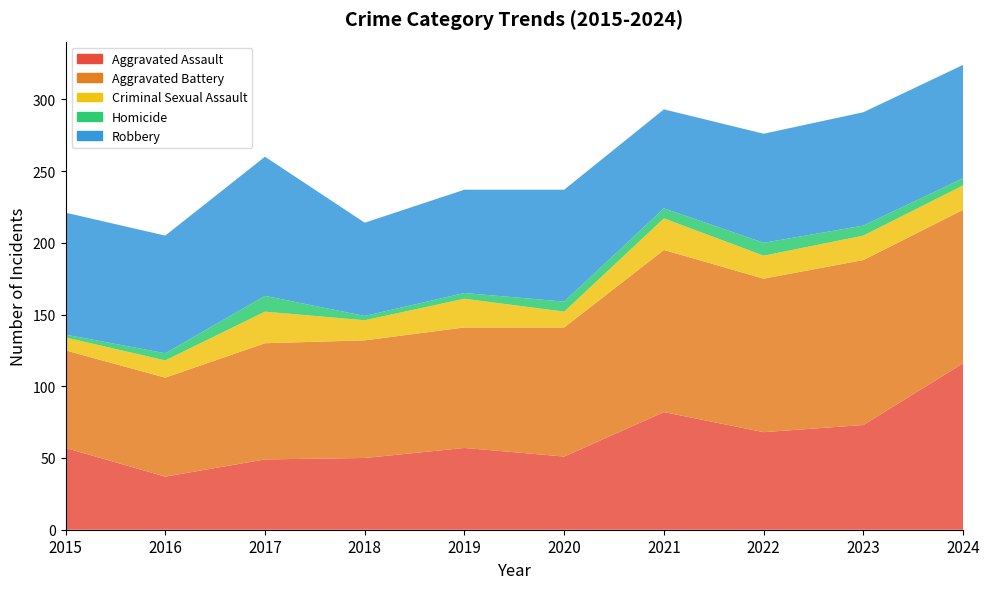

Reading left to right, what are all the values shown in this chart?

Aggravated Assault: 2015=57	2016=37	2017=49	2018=50	2019=57	2020=51	2021=82	2022=68	2023=73	2024=116
Aggravated Battery: 2015=68	2016=69	2017=81	2018=82	2019=84	2020=90	2021=113	2022=107	2023=115	2024=107
Criminal Sexual Assault: 2015=9	2016=12	2017=22	2018=14	2019=20	2020=11	2021=22	2022=16	2023=17	2024=17
Homicide: 2015=2	2016=5	2017=11	2018=3	2019=4	2020=7	2021=7	2022=9	2023=7	2024=5
Robbery: 2015=85	2016=82	2017=97	2018=65	2019=72	2020=78	2021=69	2022=76	2023=79	2024=79